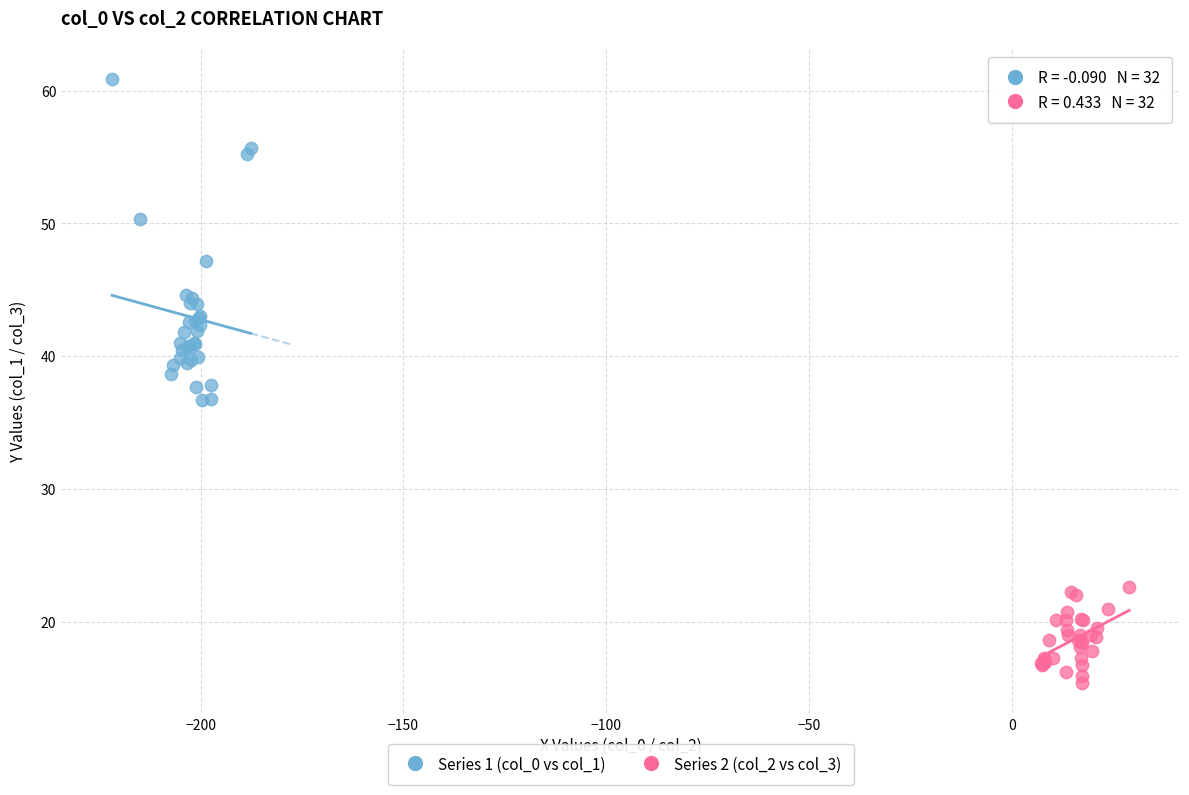

Which series has the widest spread of Y values?

Series 1 (col_0 vs col_1)